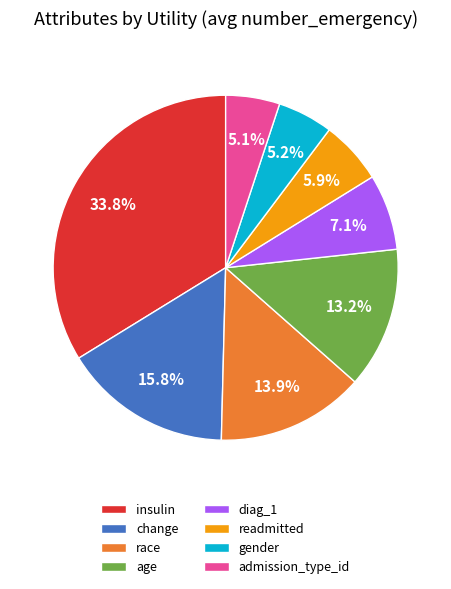

Which category has the biggest portion of the pie?

insulin